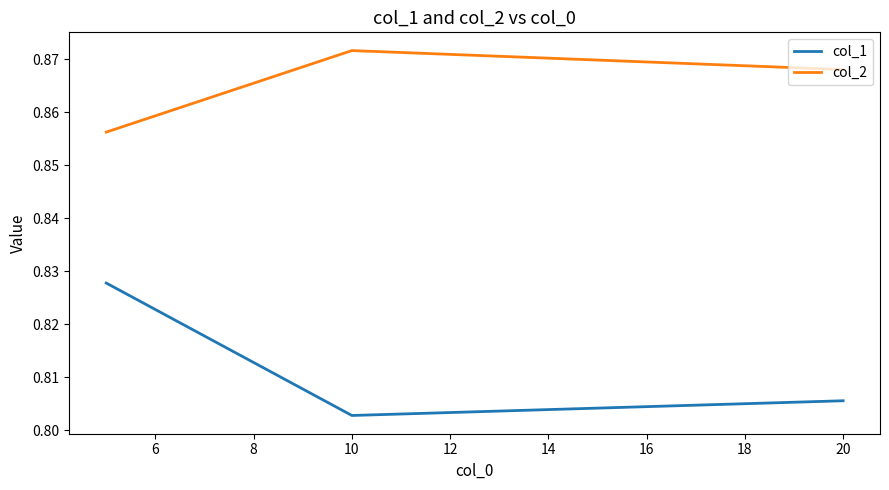

Does the chart have visible grid lines?

No